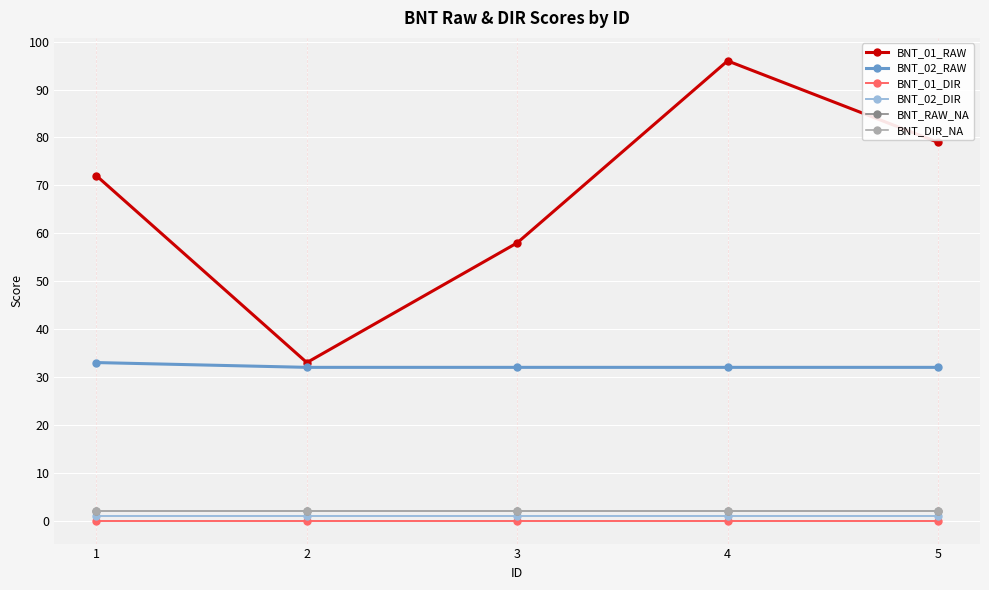

Reading left to right, list all the values displayed in this chart.

BNT_01_RAW: 1=72	2=33	3=58	4=96	5=79
BNT_02_RAW: 1=33	2=32	3=32	4=32	5=32
BNT_01_DIR: 1=0	2=0	3=0	4=0	5=0
BNT_02_DIR: 1=1	2=1	3=1	4=1	5=1
BNT_RAW_NA: 1=2	2=2	3=2	4=2	5=2
BNT_DIR_NA: 1=2	2=2	3=2	4=2	5=2